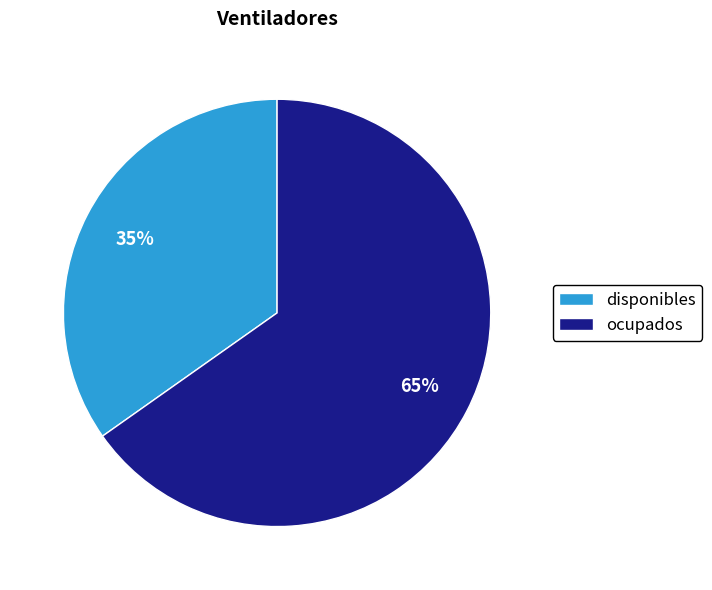

True or false: ocupados accounts for 65% of the total.

True